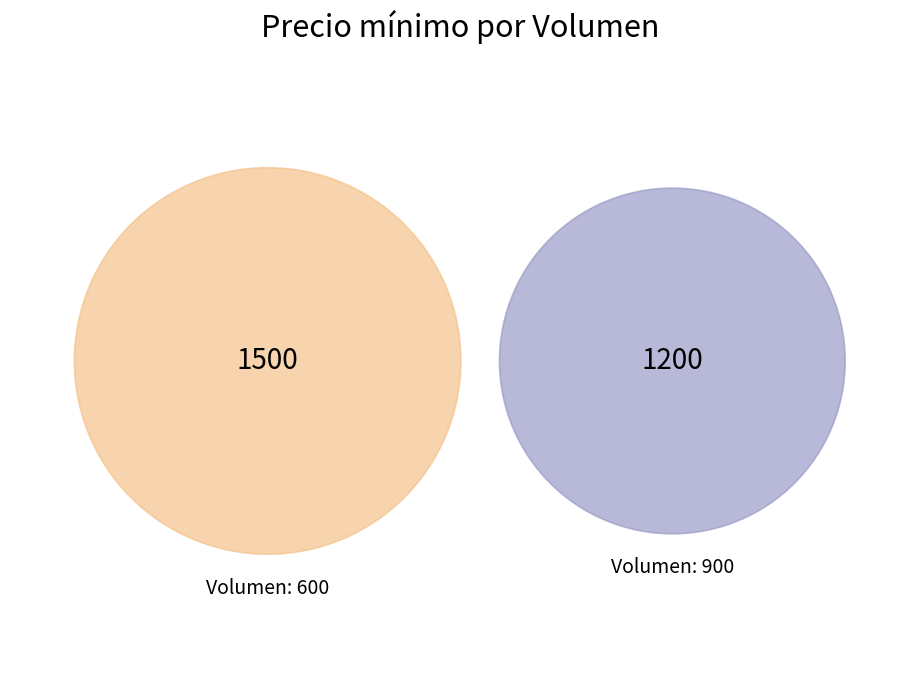

How many slices are in this pie chart?

2